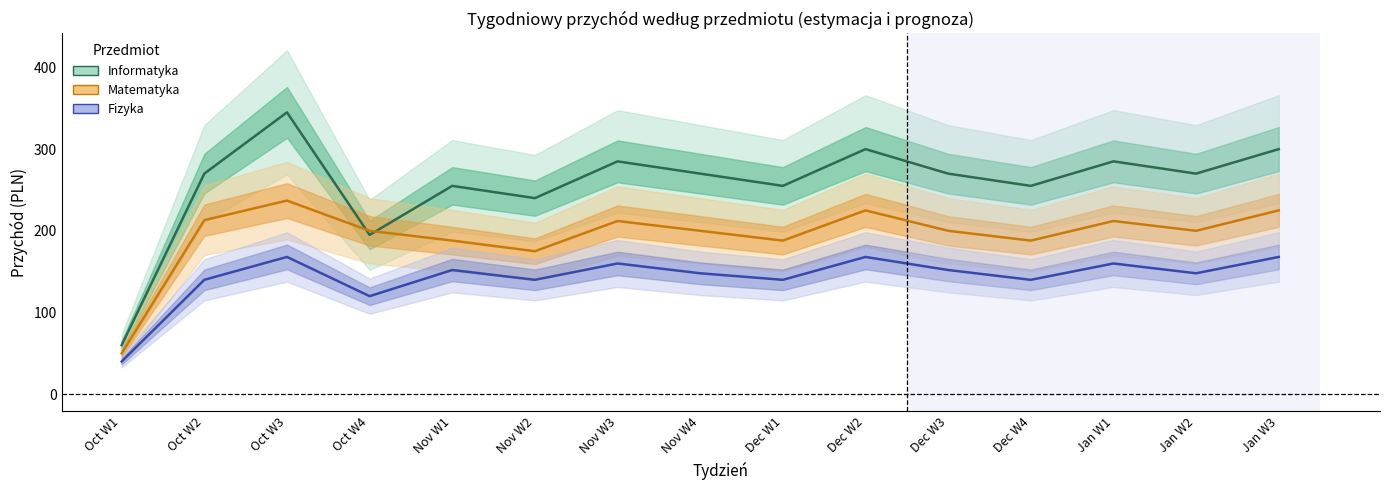

Reading left to right, list all the values displayed in this chart.

Informatyka: 60	270	345	195	255	240	285	270	255	300	270	255	285	270	300
Matematyka: 50	213	237	200	188	175	212	200	188	225	200	188	212	200	225
Fizyka: 40	140	168	120	152	140	160	148	140	168	152	140	160	148	168